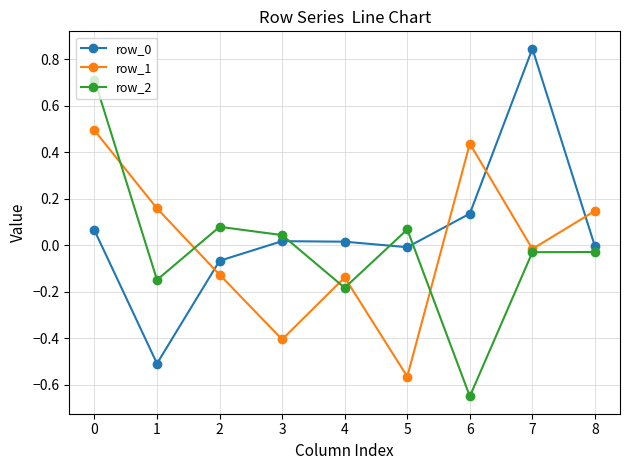

True or false: row_2 and row_0 cross at least once.

True